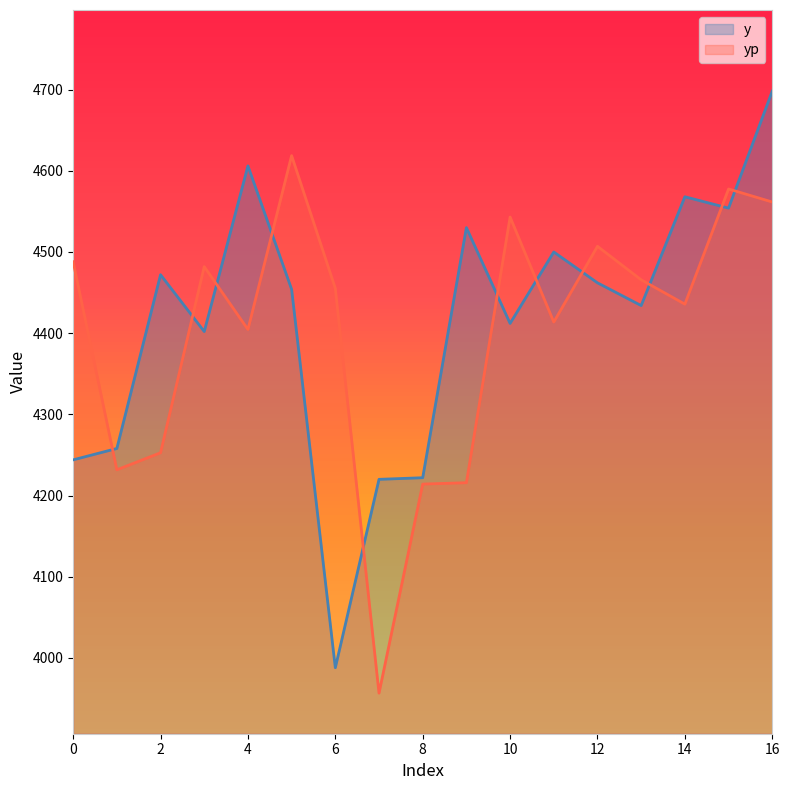

In yp, how many points are higher than both neighbors (excluding endpoints)?

5